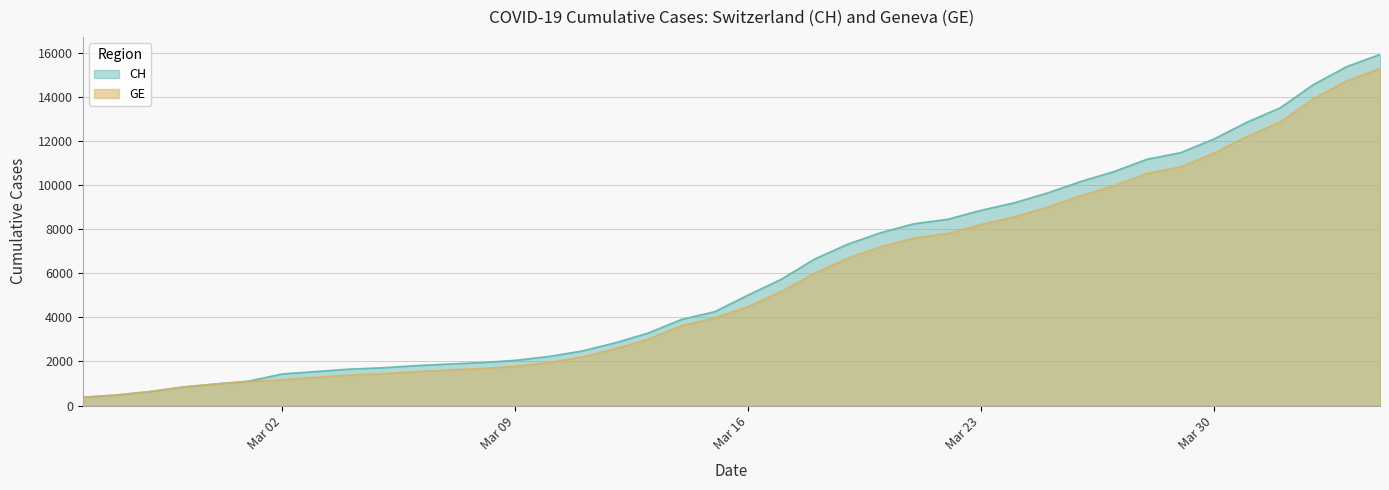

What is the value of the GE point at the 38th from the left?

13919